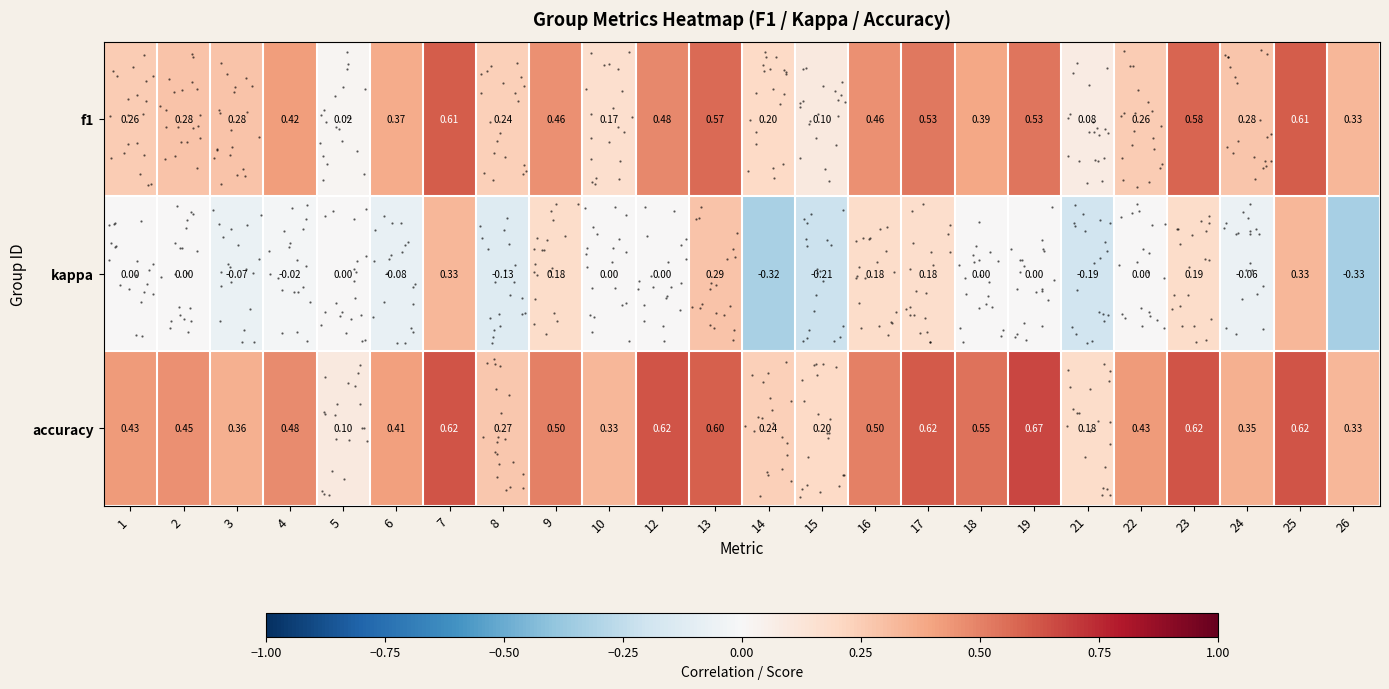

At how many categories does at least one series exceed 0?

24